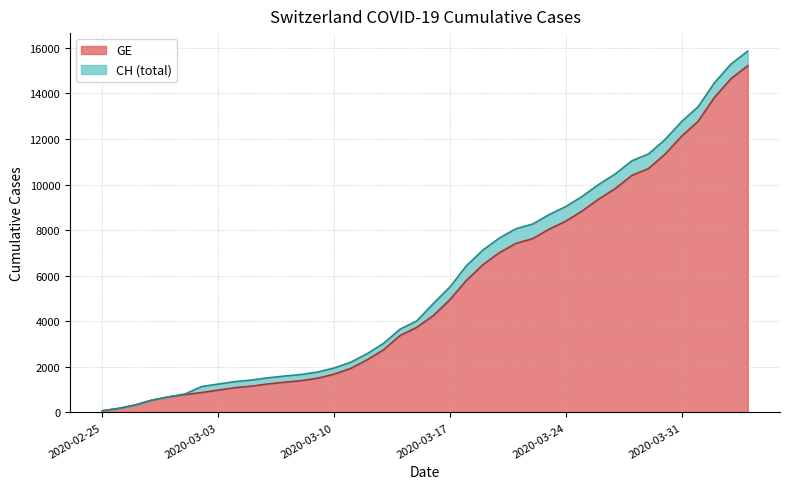

What is the highest value of the GE series?

15208